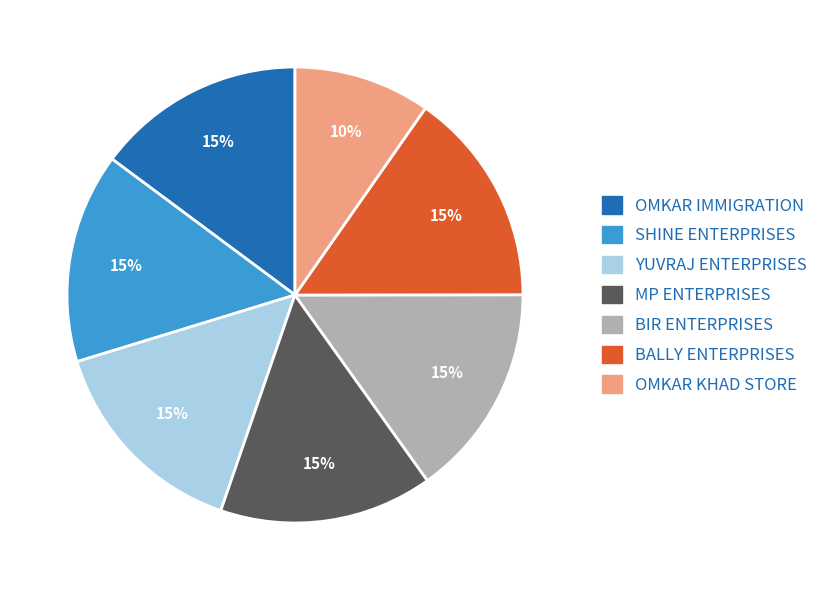

Count the number of slices in the pie.

7